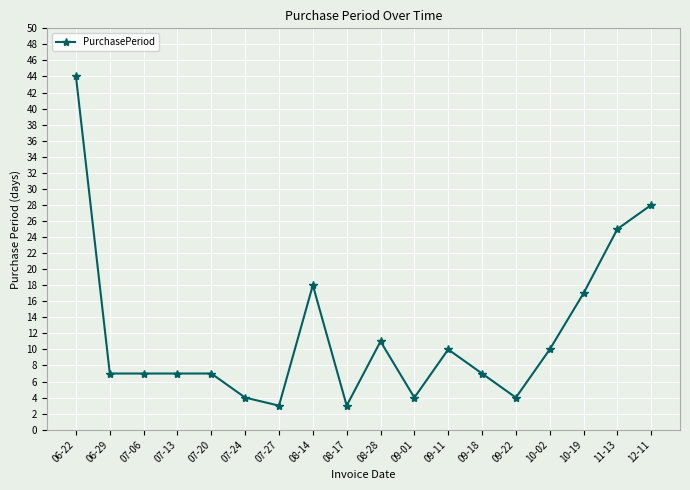

What is the label of the 17th point from the right?

06-29